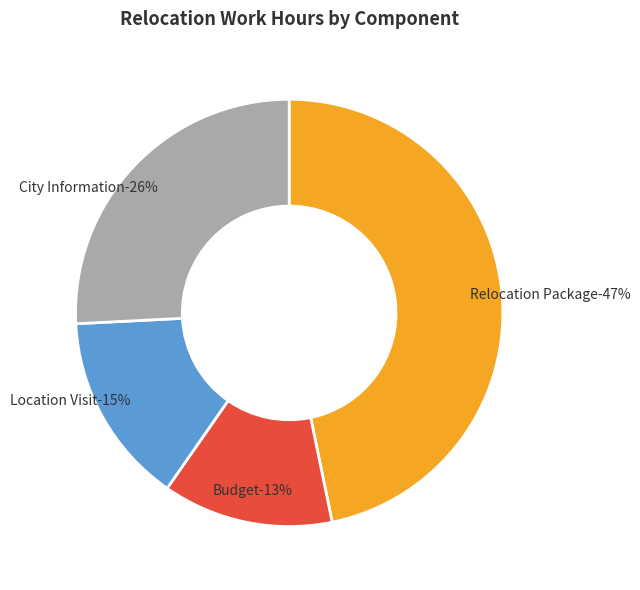

To the nearest percent, what is the difference between the Location Visit and City Information slice percentages?

11%